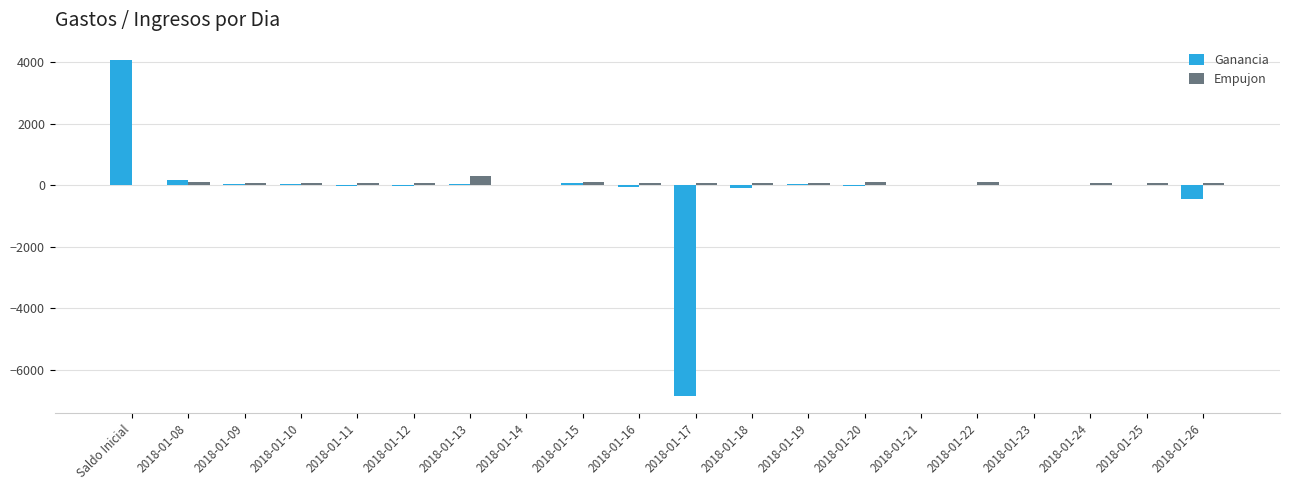

What is the sum of all Ganancia values?

-3053